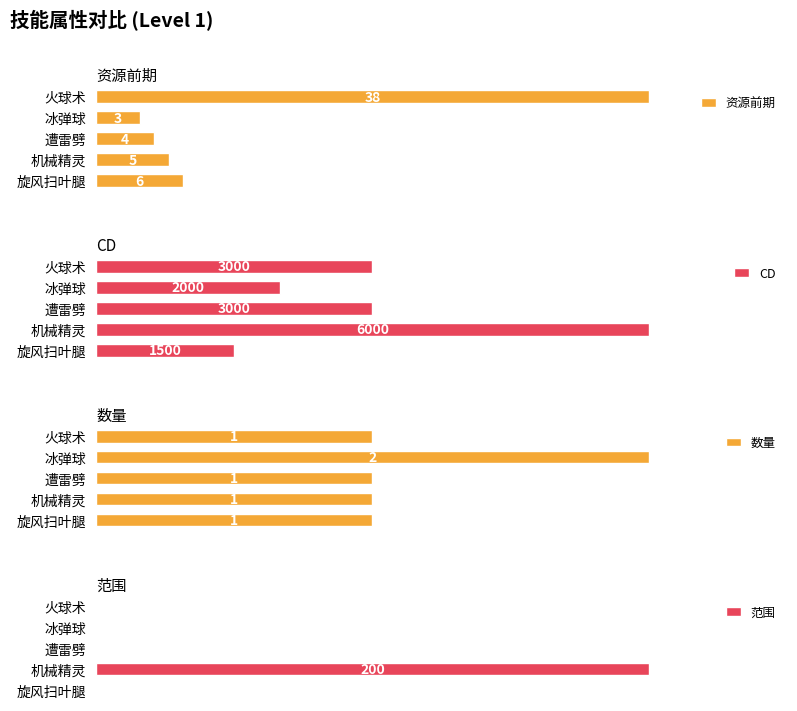

Count the number of data series in this chart.

4